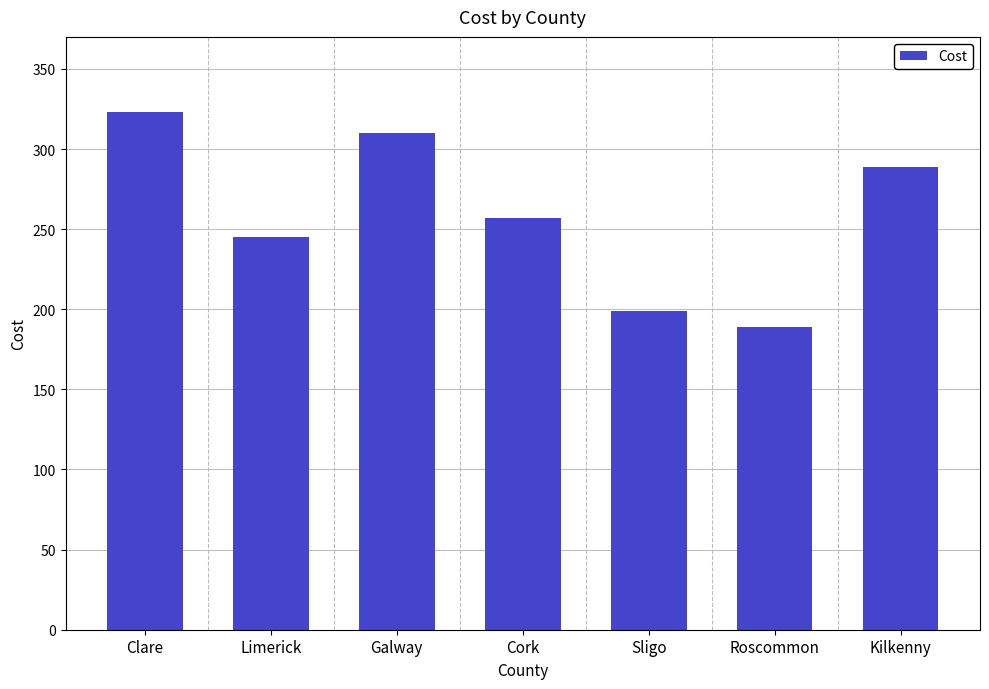

What is the label of the 6th bar from the left?

Roscommon